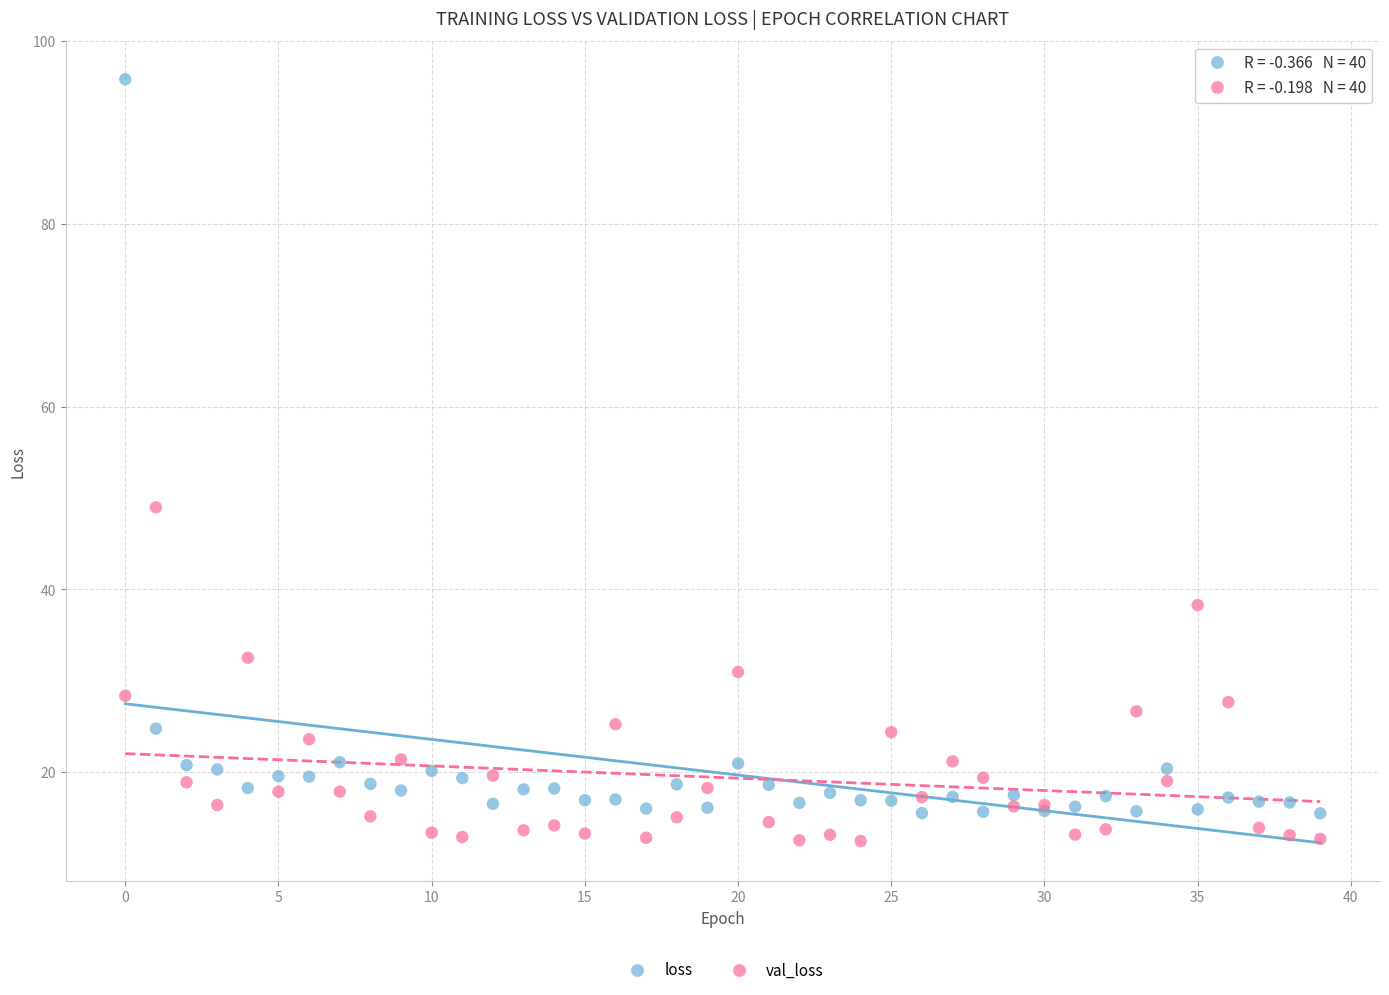

Which series contains the lowest Y value?

val_loss